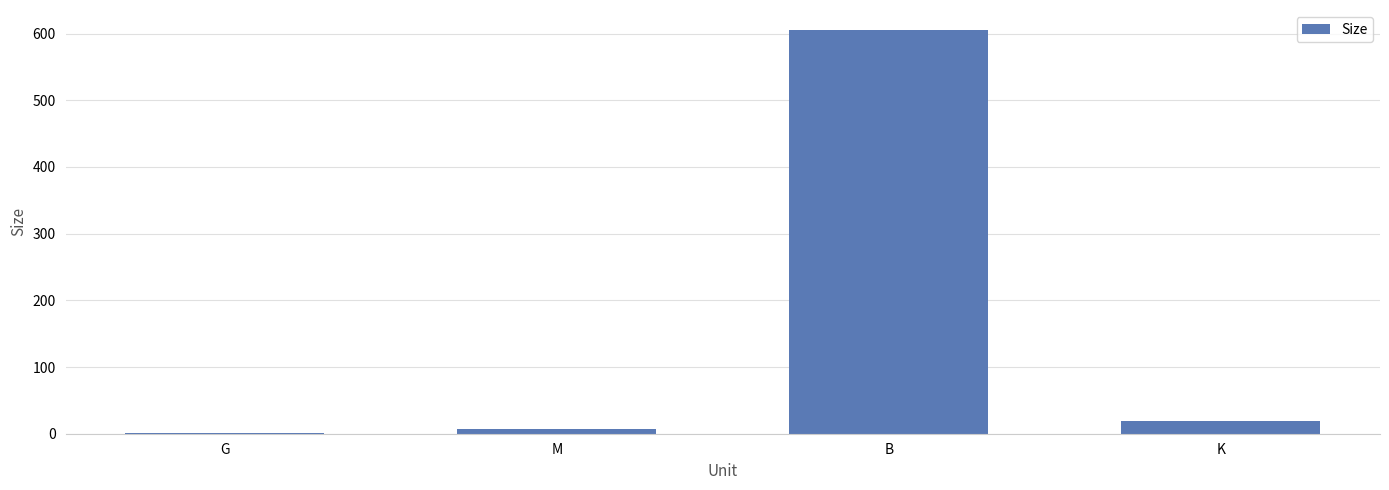

What is the change in value from M to B?

+598.5